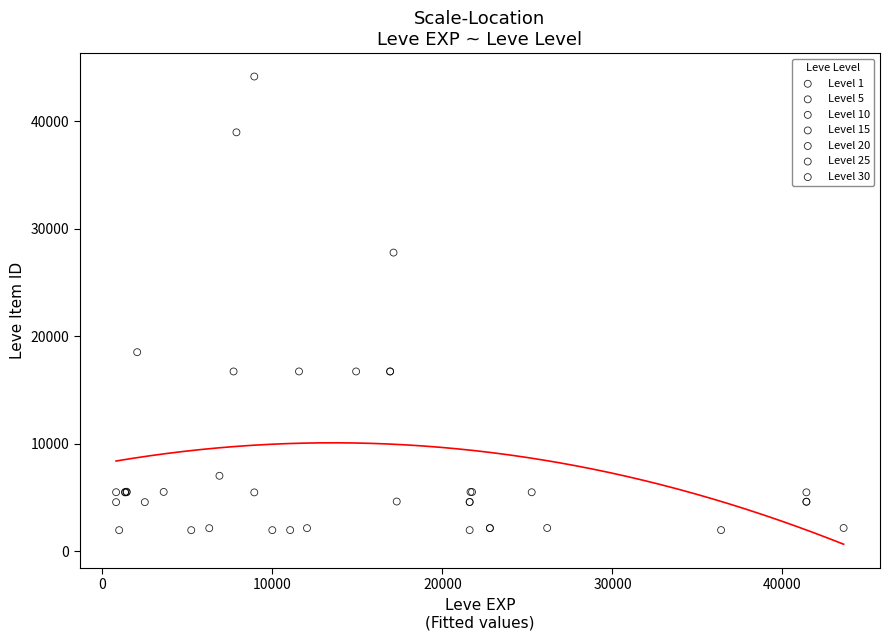

Which series contains the highest Y value?

Level 10